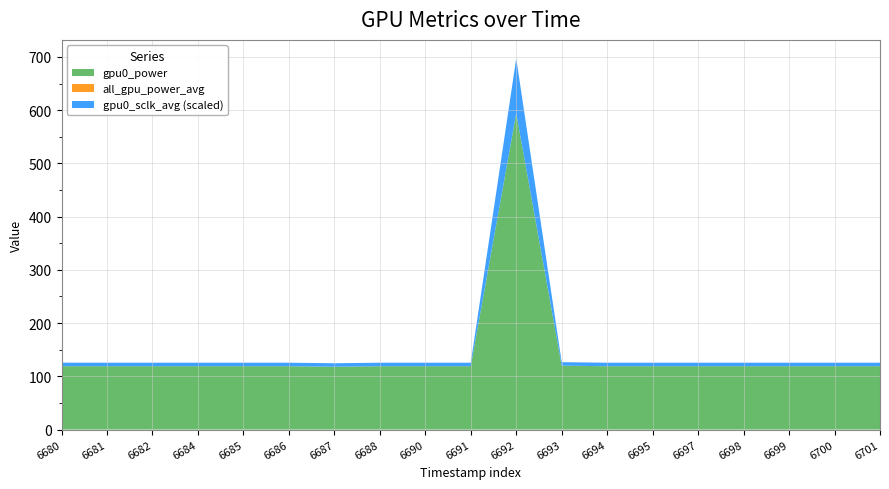

Reading left to right, transcribe all the data shown in this chart.

gpu0_power: 1743796680=119.0	1743796681=119.0	1743796682=119.0	1743796684=119.0	1743796685=119.0	1743796686=119.0	1743796687=118.0	1743796688=119.0	1743796690=119.0	1743796691=119.0	1743796692=594.0	1743796693=120.0	1743796694=119.0	1743796695=119.0	1743796697=119.0	1743796698=119.0	1743796699=119.0	1743796700=119.0	1743796701=119.0
all_gpu_power_avg: 1743796680=119.0	1743796681=119.0	1743796682=119.0	1743796684=119.0	1743796685=119.0	1743796686=119.0	1743796687=118.0	1743796688=119.0	1743796690=119.0	1743796691=119.0	1743796692=594.0	1743796693=120.0	1743796694=119.0	1743796695=119.0	1743796697=119.0	1743796698=119.0	1743796699=119.0	1743796700=119.0	1743796701=119.0
gpu0_sclk_avg: 1743796680=133.1	1743796681=131.9	1743796682=131.8	1743796684=131.8	1743796685=131.8	1743796686=131.8	1743796687=131.6	1743796688=131.6	1743796690=131.8	1743796691=131.8	1743796692=2061.8	1743796693=132.0	1743796694=131.8	1743796695=131.6	1743796697=131.8	1743796698=131.6	1743796699=131.6	1743796700=131.6	1743796701=131.6